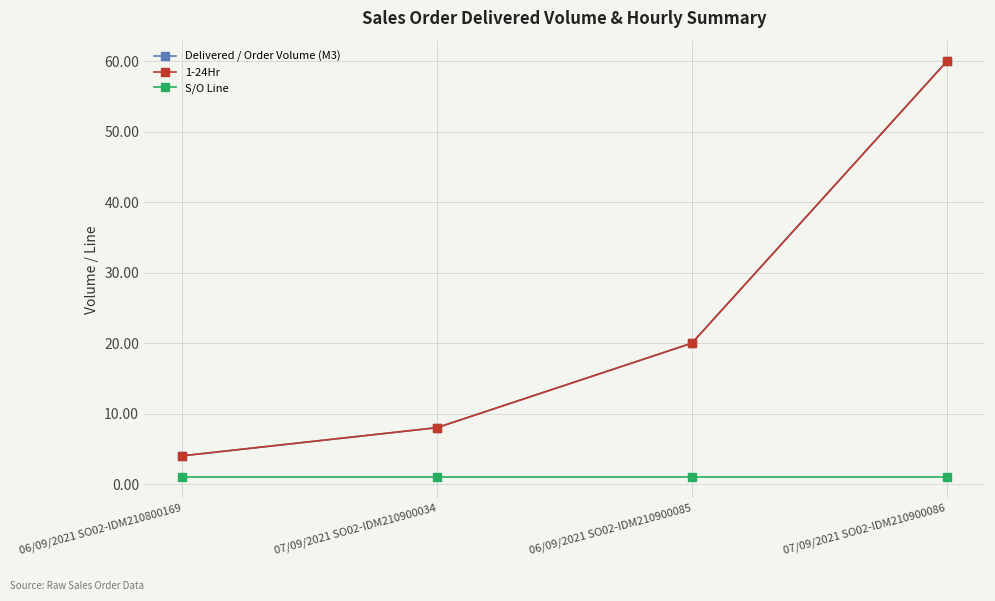

Does the chart have visible grid lines?

Yes